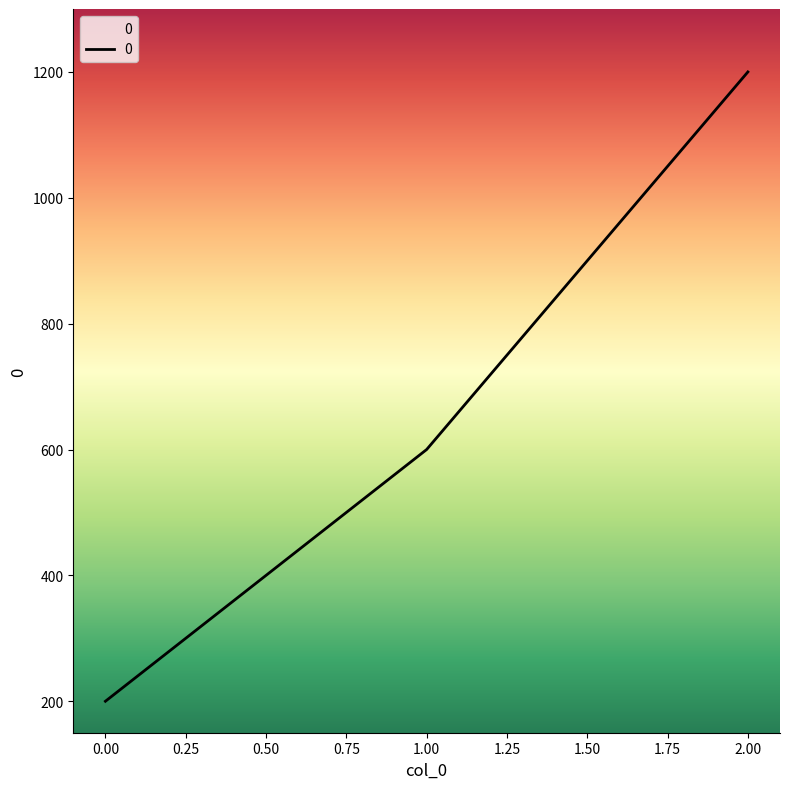

What is the sum of all values?

2000